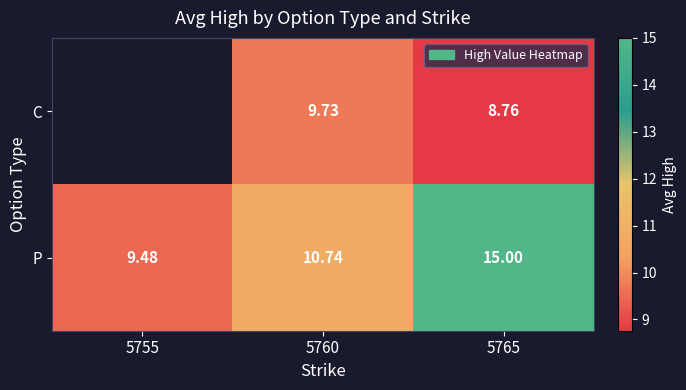

What is the highest value of the P series?

15.0